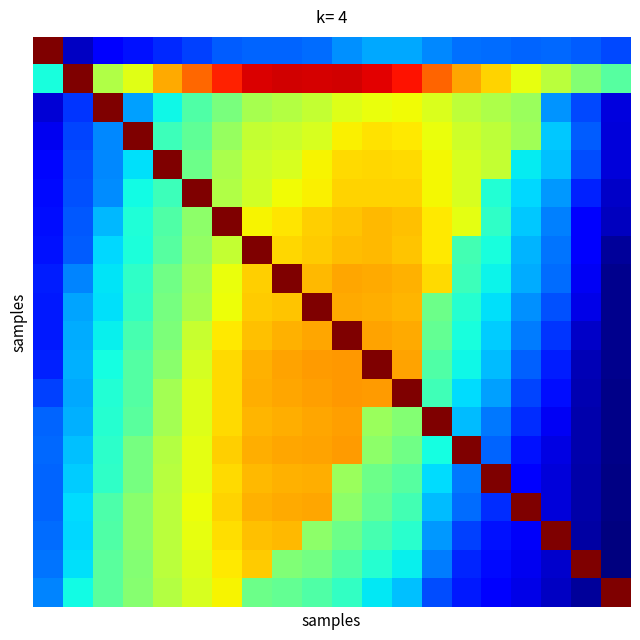

How many data points does each series have?

20